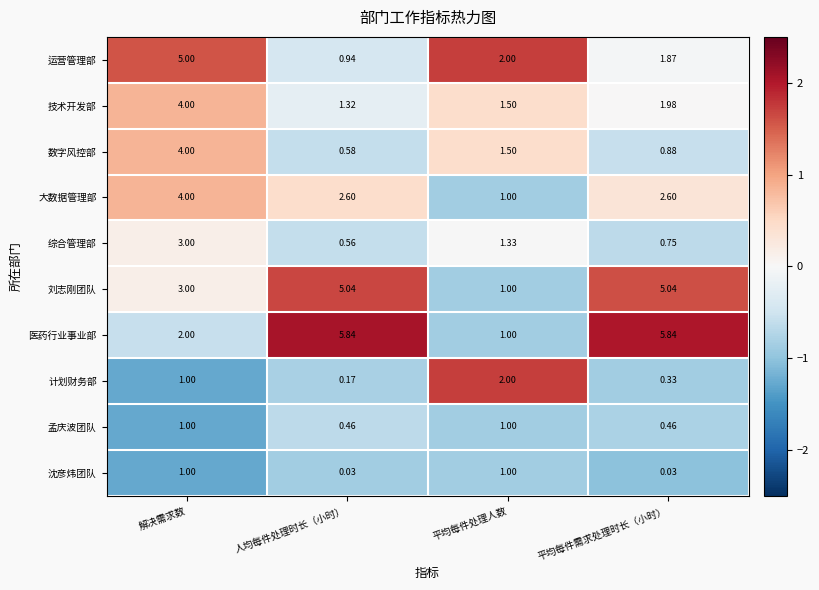

Which category has the highest value in the 技术开发部 series?

解决需求数